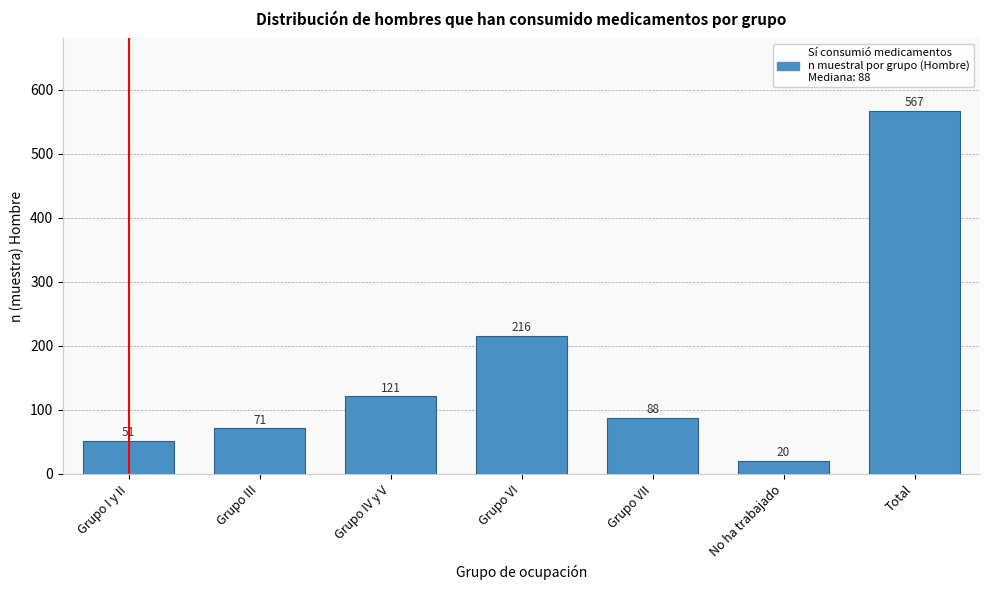

Reading left to right, transcribe all the data shown in this chart.

51	71	121	216	88	20	567